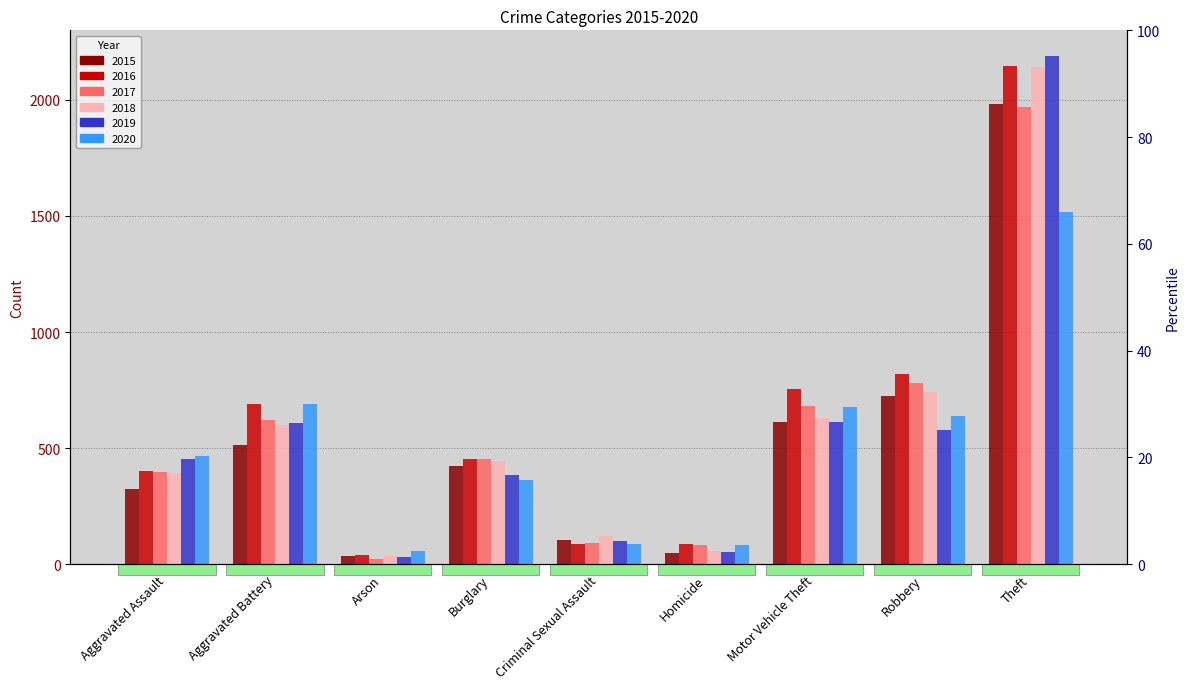

How many bars are there in total?

54